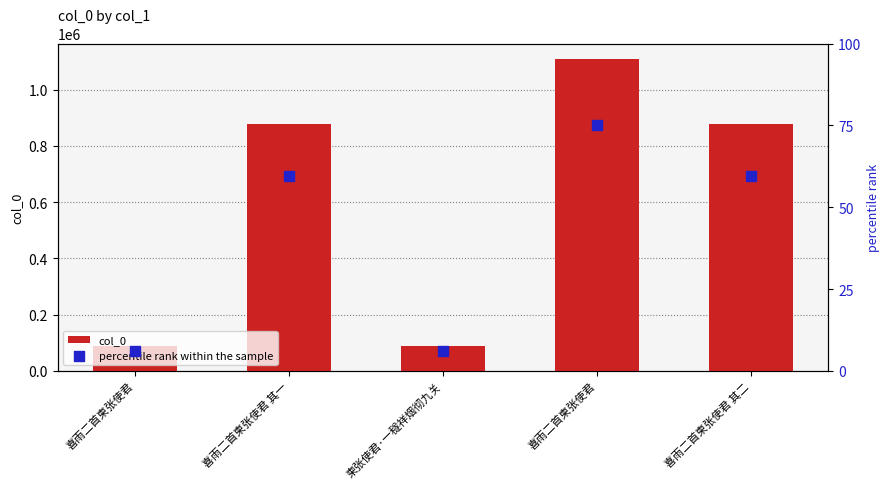

Is the value of percentile rank within the sample at 喜雨二首柬张使君 其一 greater than the value of col_0 at 喜雨二首柬张使君 其二?

No